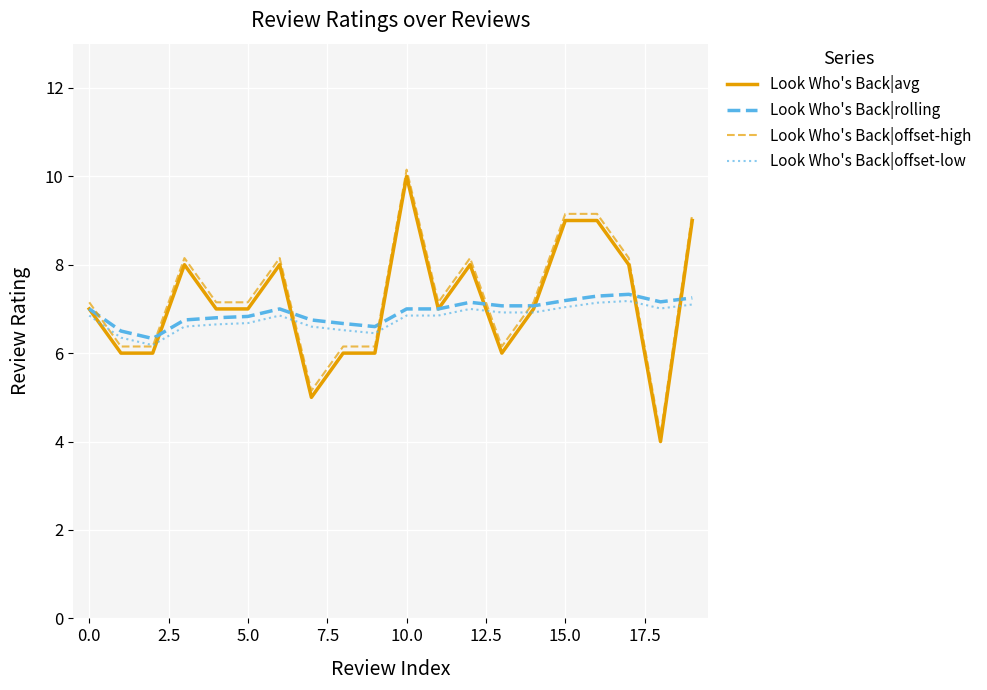

True or false: Look Who's Back|offset-high and Look Who's Back|avg cross at least once.

False